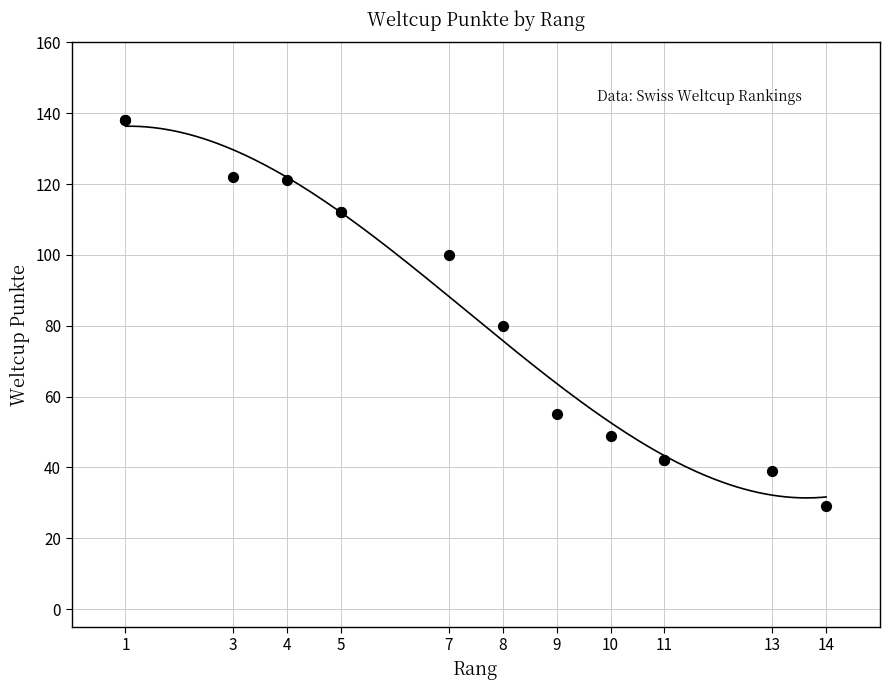

What Y value in the scatter plot is closest to 83?

80